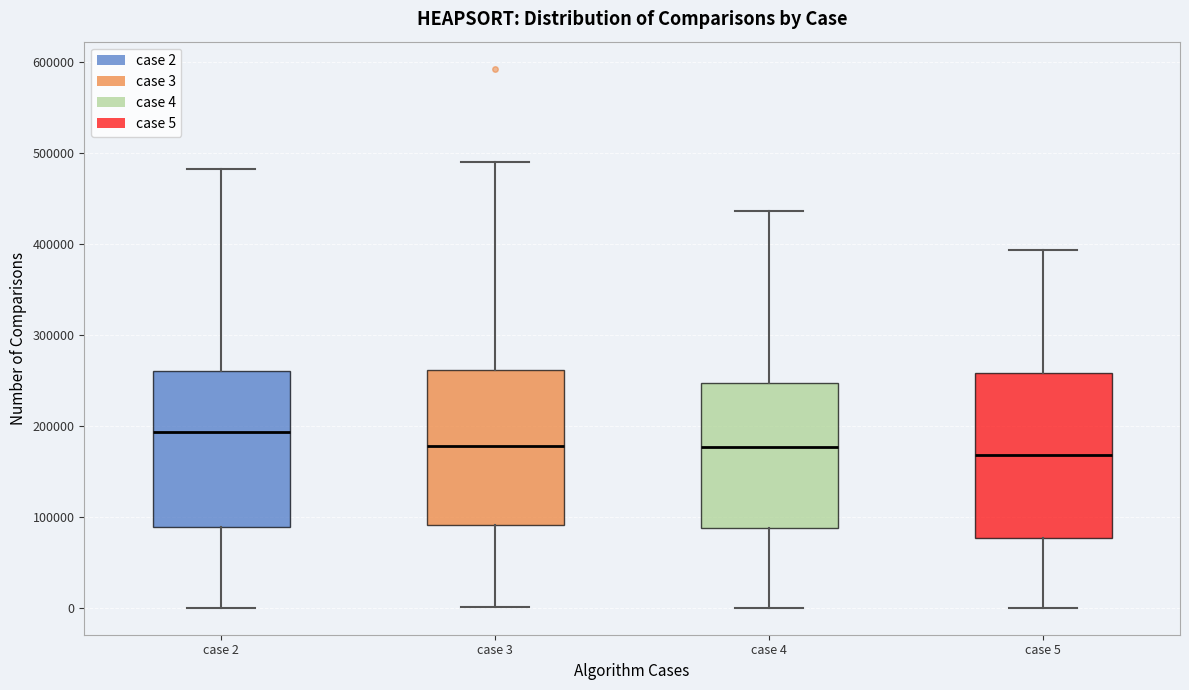

Reading left to right, read every box against the y-axis: the position of its median line, the range the box covers, and the ends of its whiskers. The values are not printed on the chart, so give them approximately, as read against the axis.

case 2: median 190000, box 90000 to 260000, whiskers 0 to 480000
case 3: median 180000, box 90000 to 260000, whiskers 0 to 490000
case 4: median 180000, box 90000 to 250000, whiskers 0 to 440000
case 5: median 170000, box 80000 to 260000, whiskers 0 to 390000